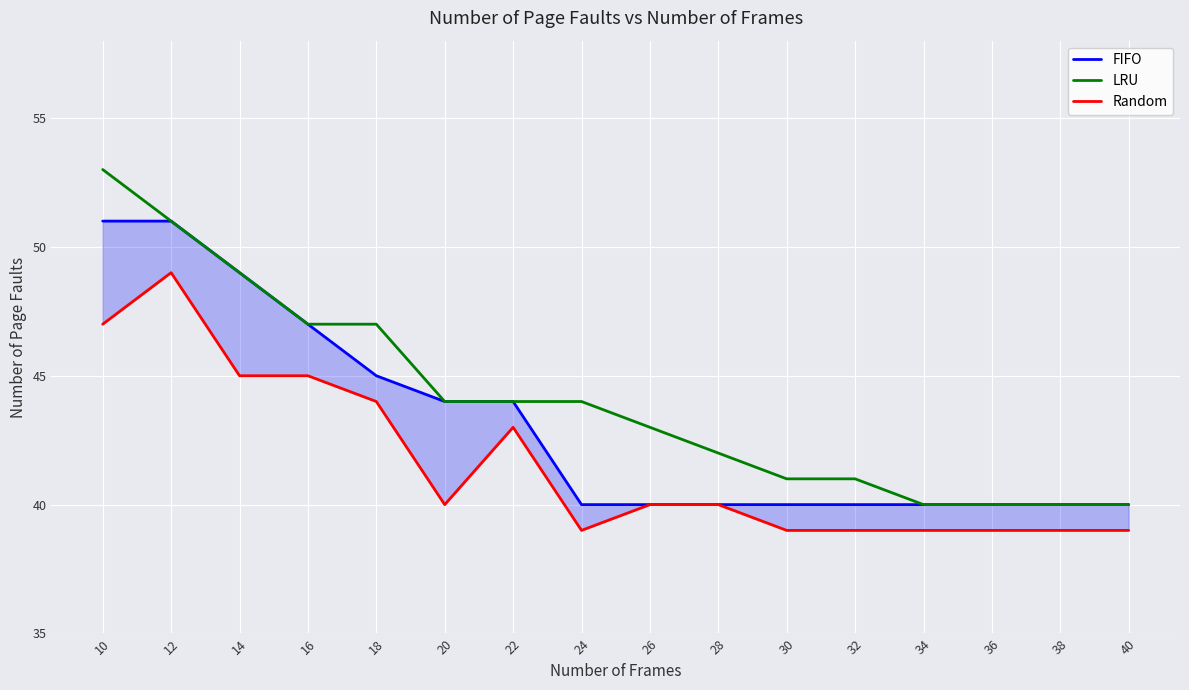

What is the value of the Random point at the 2nd from the left?

49